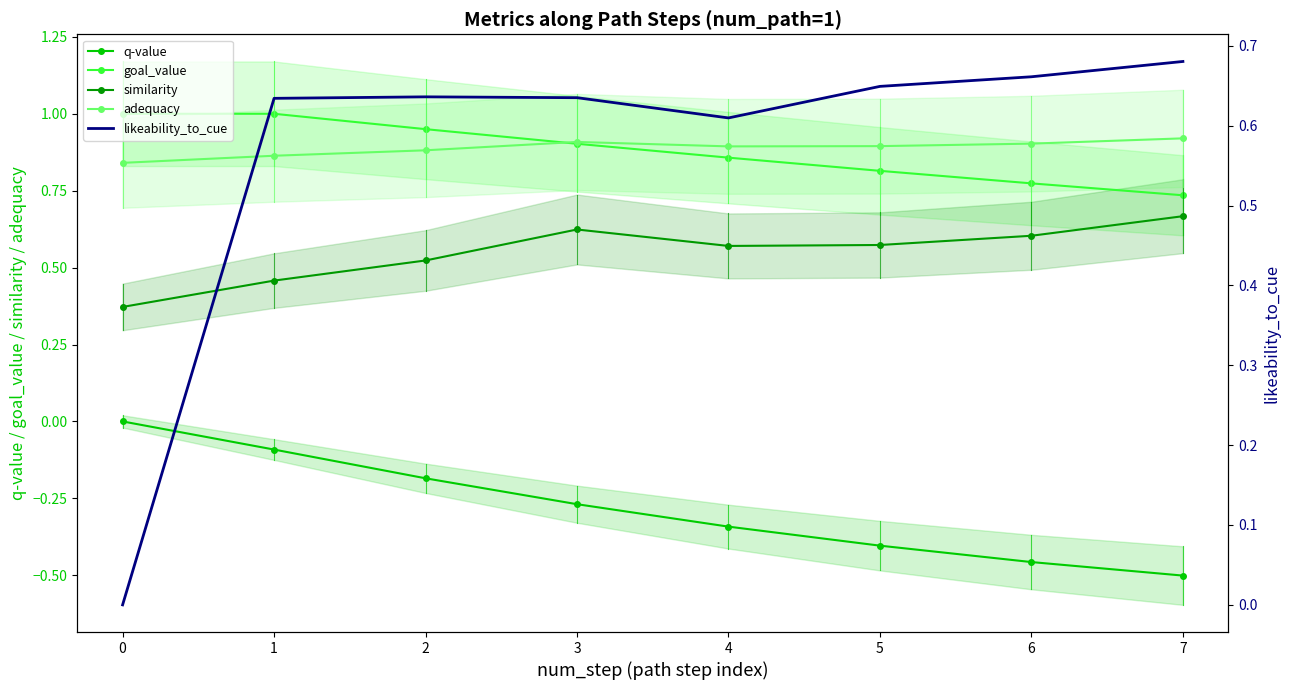

What is the smallest value displayed?

-0.5